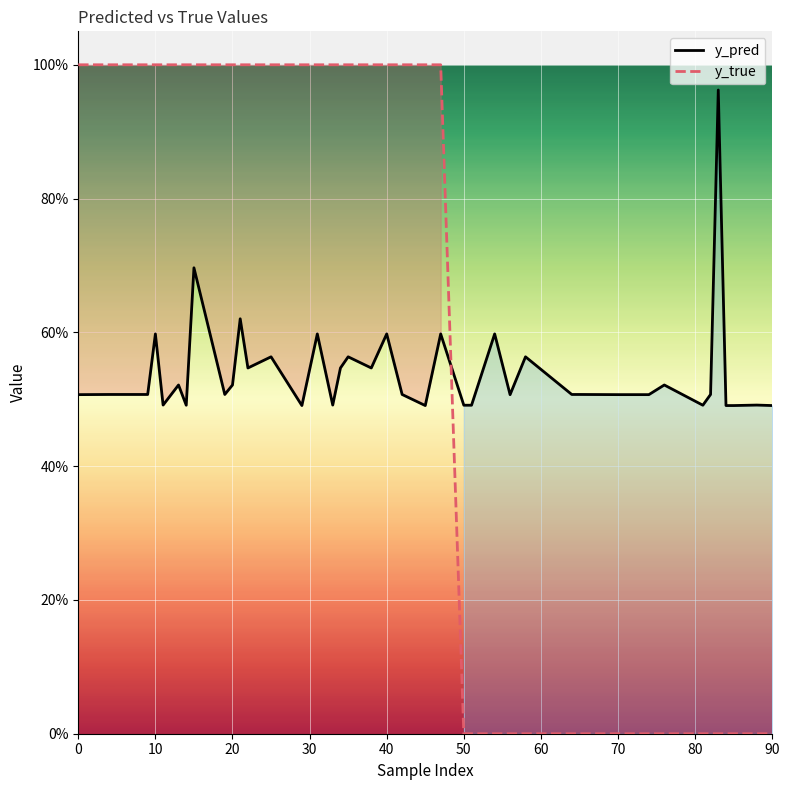

What is the average value of the y_pred series?

0.5